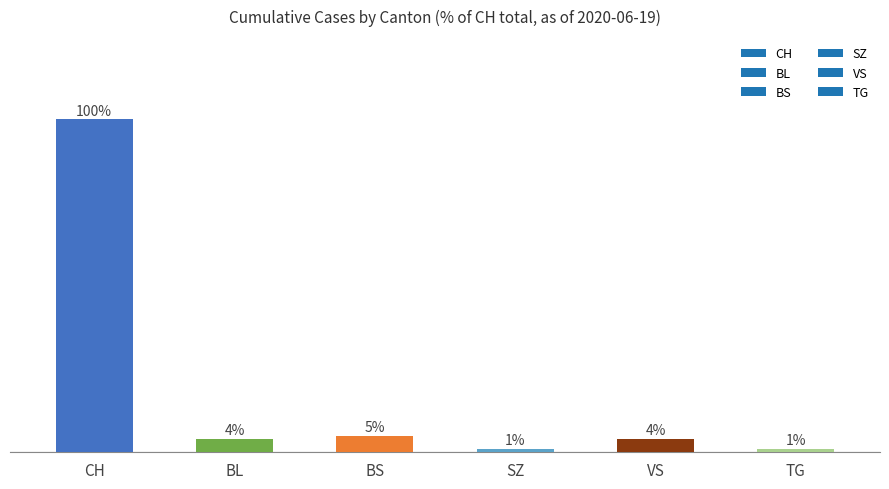

Between BL and BS, which is larger?

BS